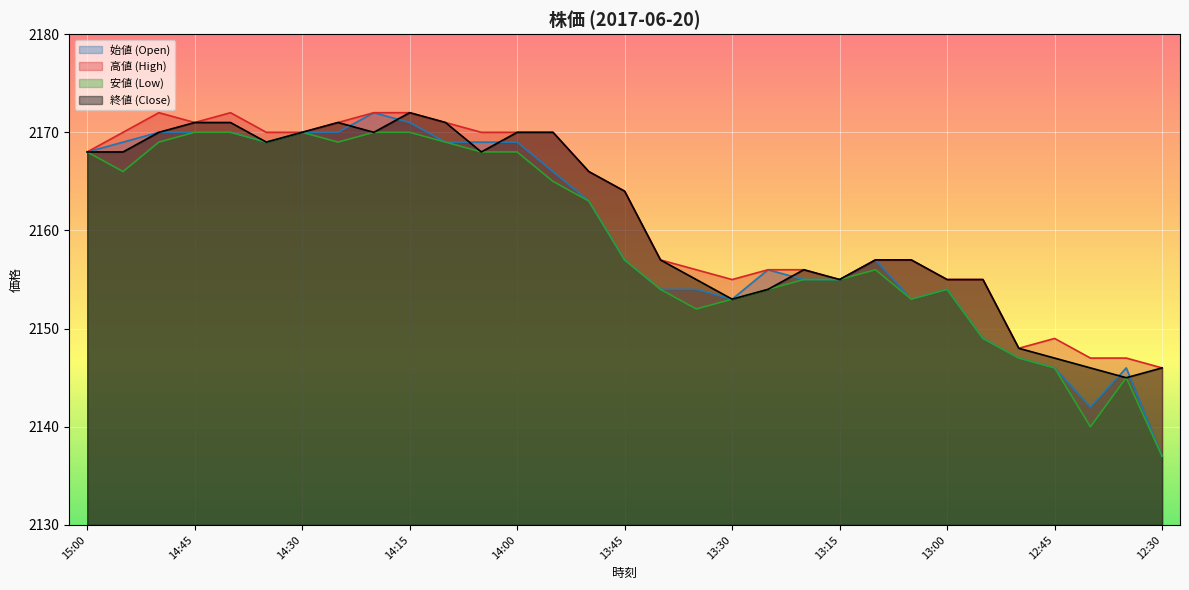

The value of 安値 (Low) at 13:35 is 1423. True or false?

False